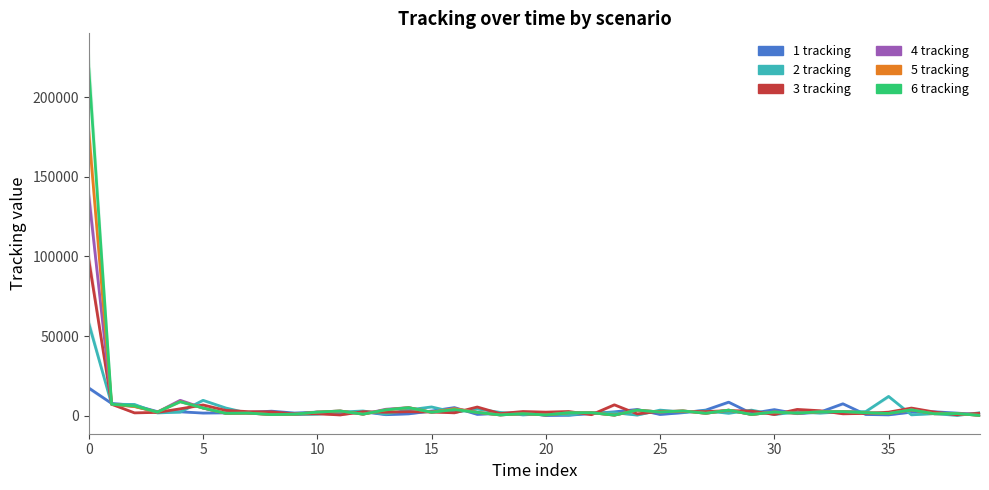

The 2 tracking series shows 527 at 36. True or false?

True